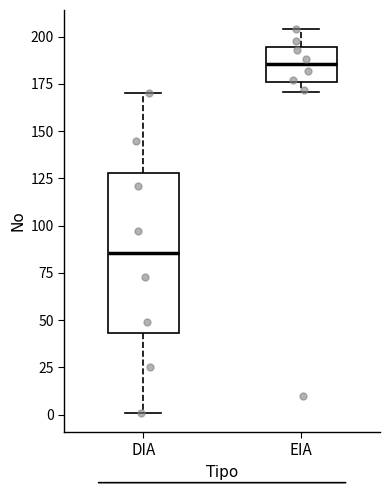

Which box is the tallest, from its lower edge to its upper edge?

DIA